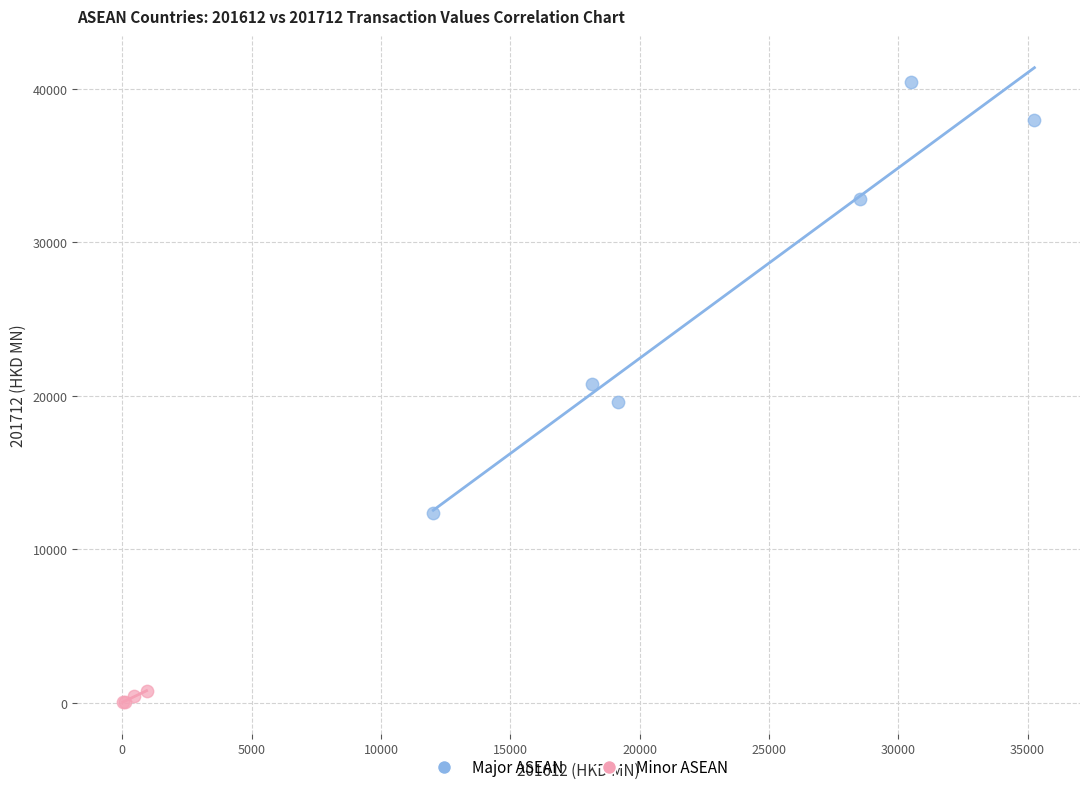

What are all the series names shown in the legend?

Major ASEAN, Minor ASEAN